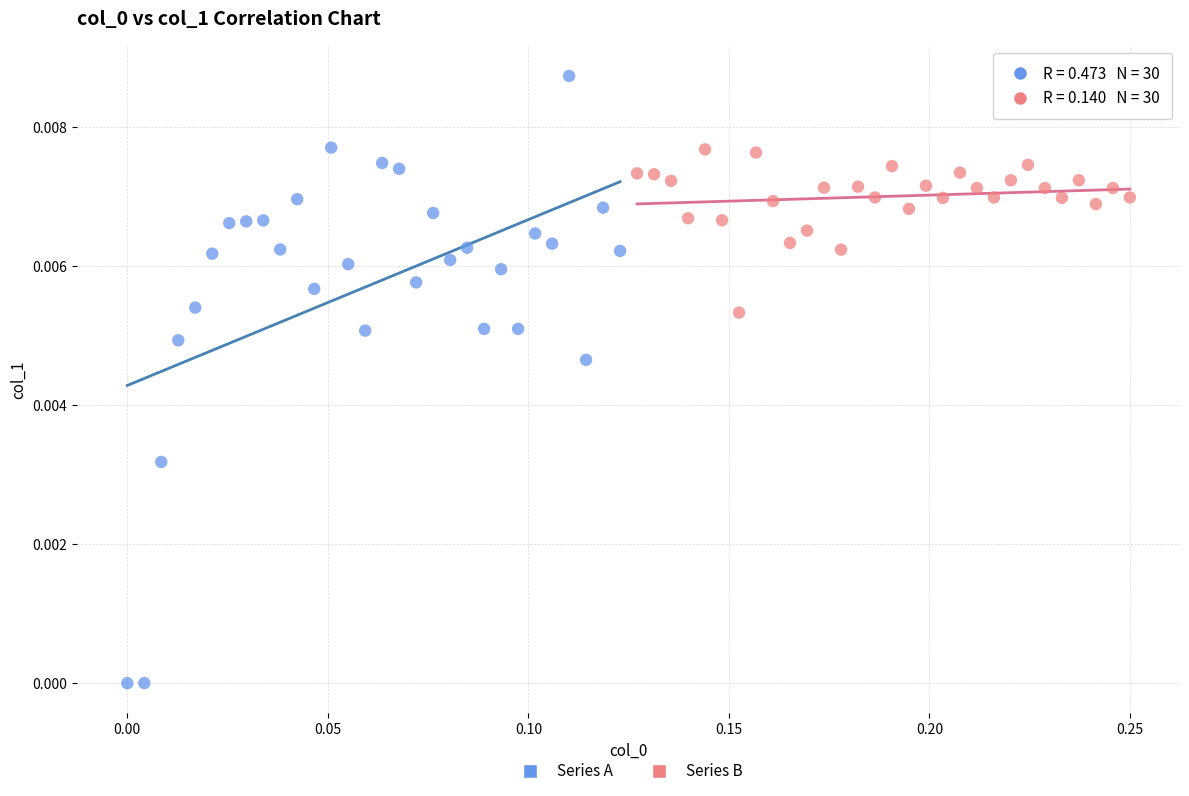

What are all the series names shown in the legend?

Series A, Series B